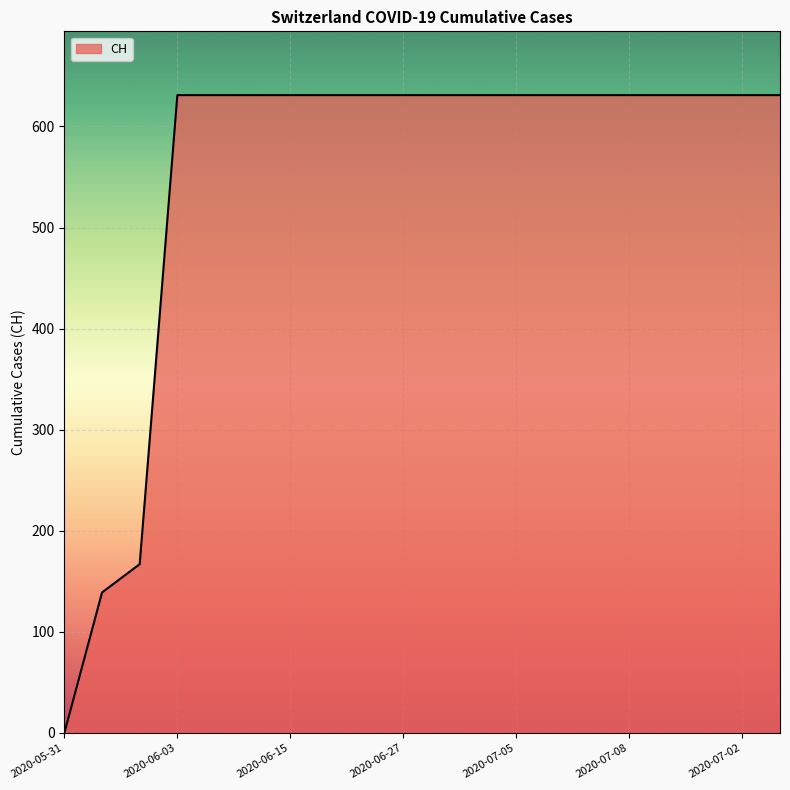

What is the maximum value shown in the chart?

631